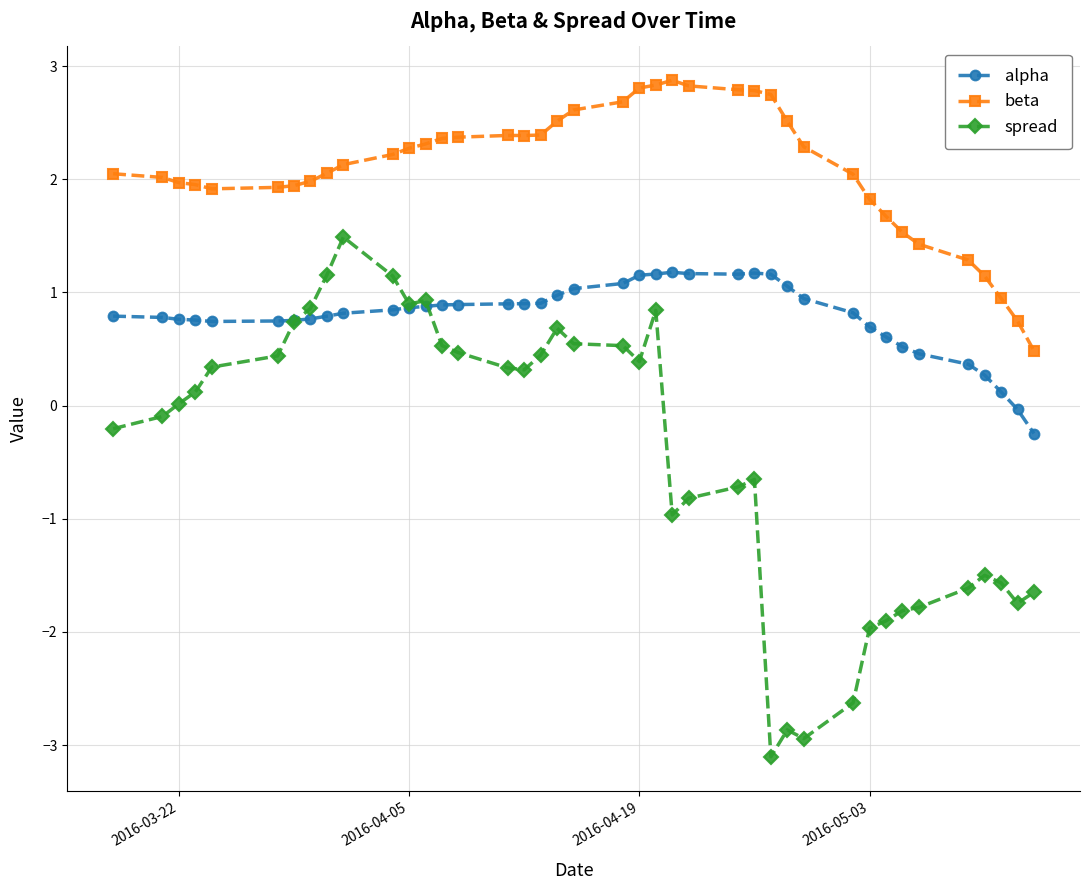

True or false: beta has more than 0 interior local peaks.

True